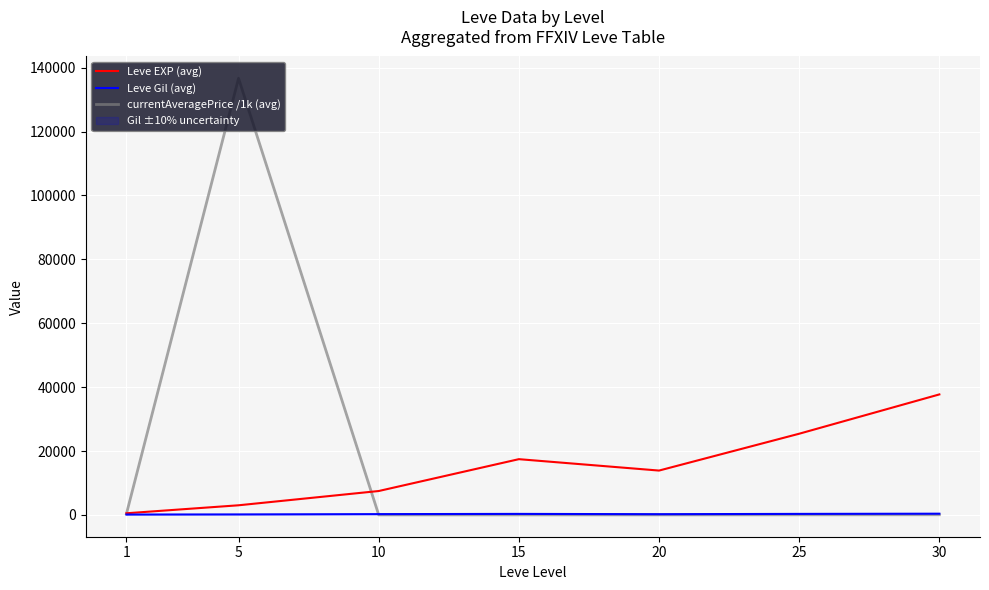

Where is Leve Gil (avg) nearest to the value 244?

10